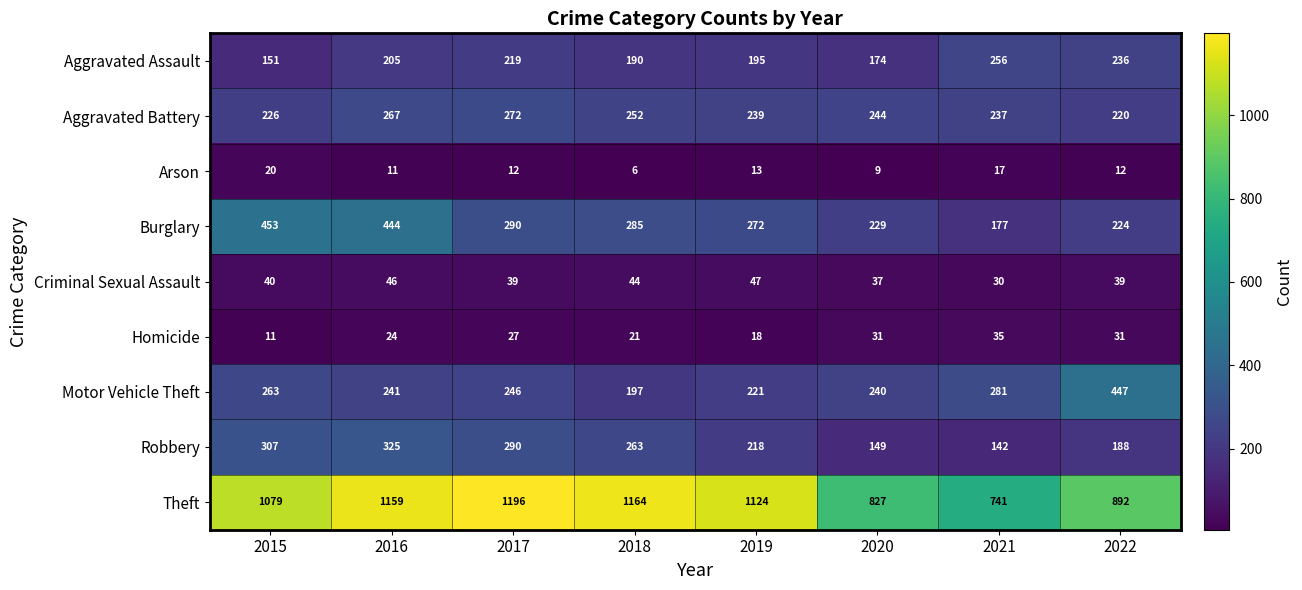

What is the difference between the highest and lowest values at 2020?

818